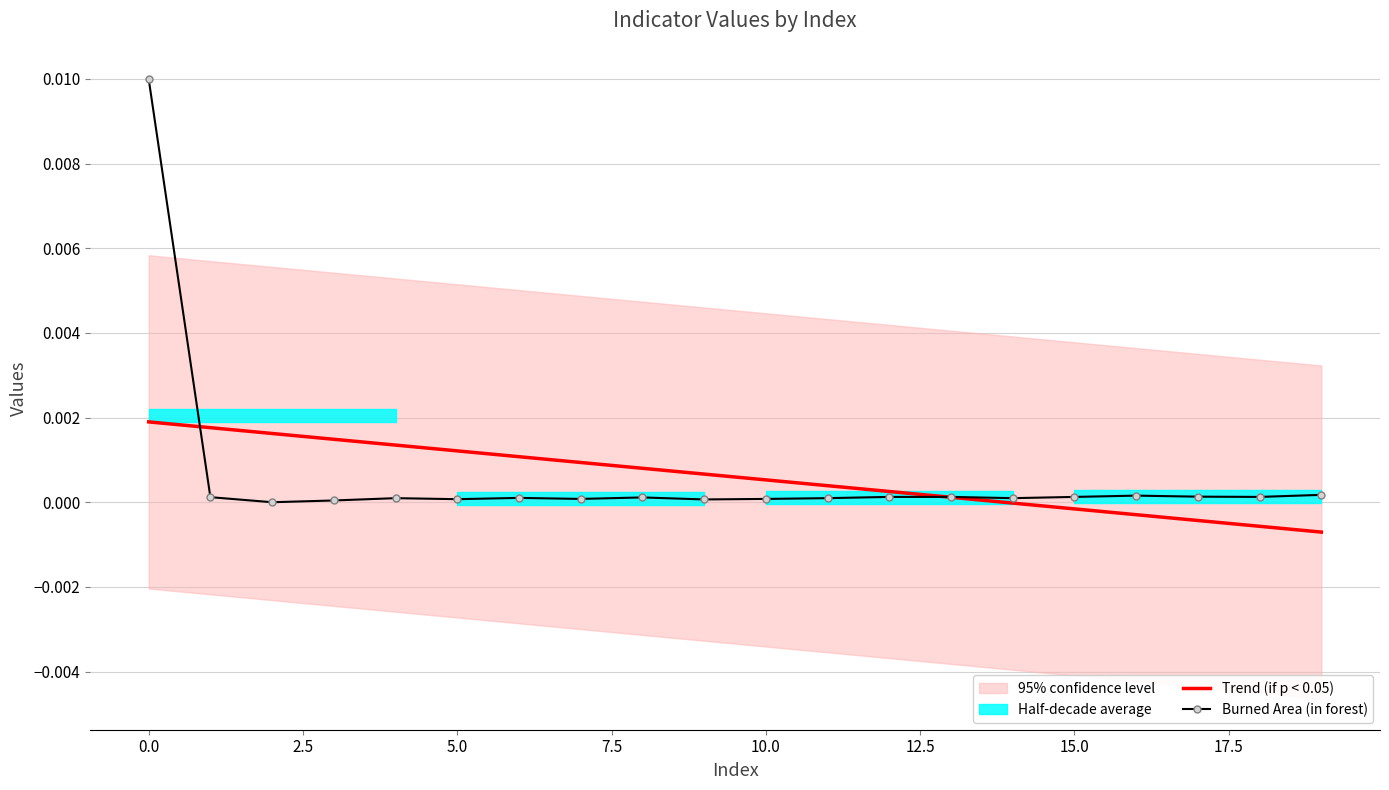

At which label is Trend (if p < 0.05) closest to 0?

14